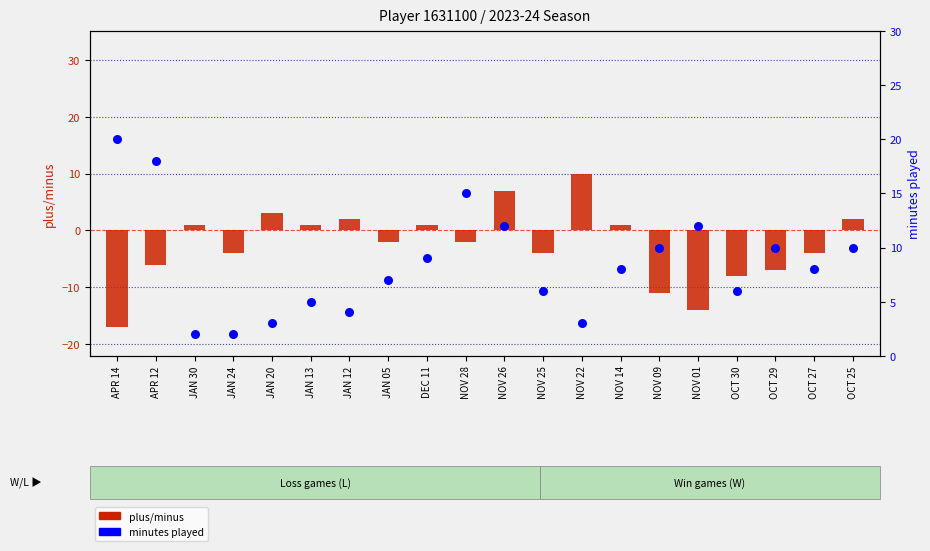

Which series reaches the minimum Y coordinate?

plus/minus